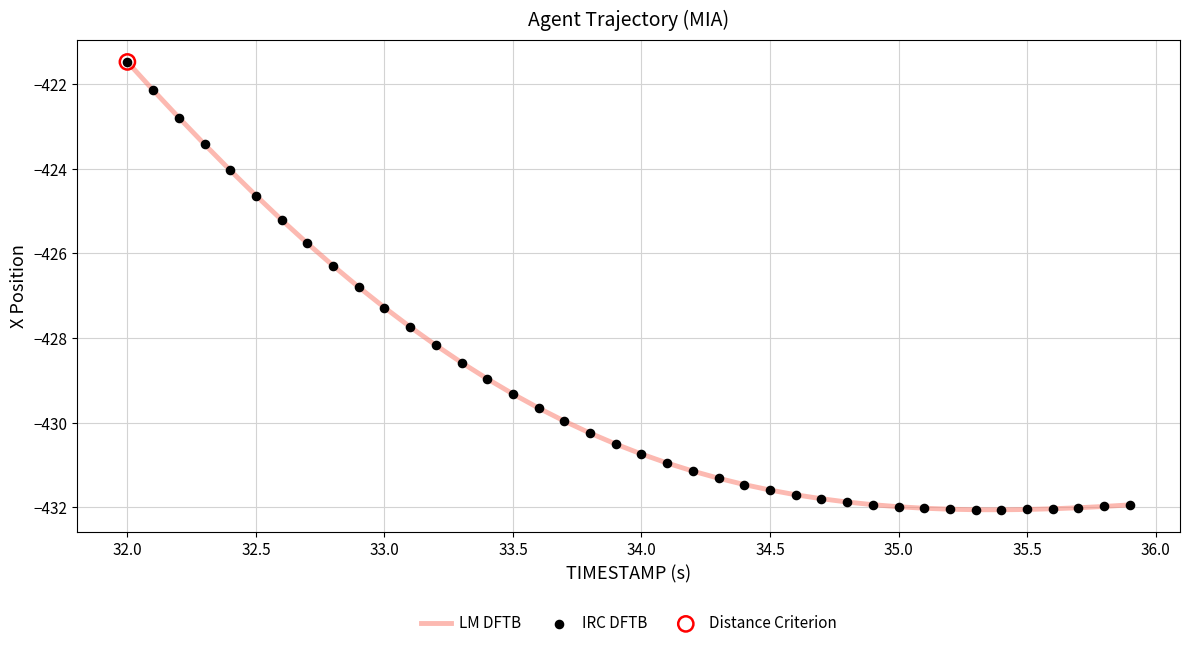

What is the difference between the maximum and minimum values?

10.6